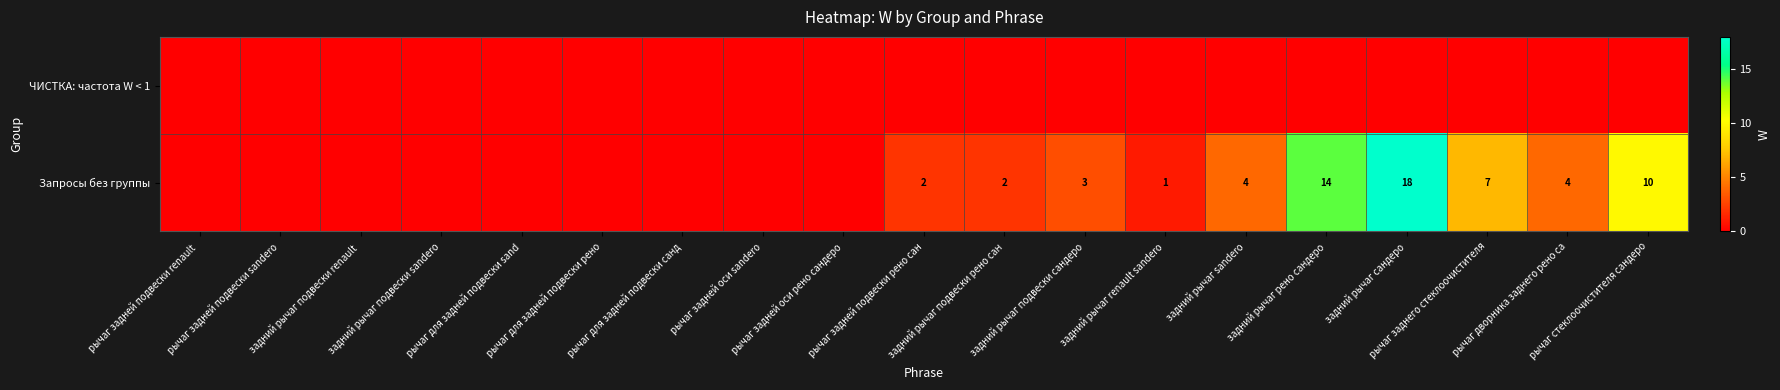

List the labels in order of Запросы без группы value, largest first.

задний рычаг сандеро, задний рычаг рено сандеро, рычаг стеклоочистителя сандеро, рычаг заднего стеклоочистителя, задний рычаг sandero, рычаг дворника заднего рено са, задний рычаг подвески сандеро, рычаг задней подвески рено сан, задний рычаг подвески рено сан, задний рычаг renault sandero, рычаг задней подвески renault, рычаг задней подвески sandero, задний рычаг подвески renault, задний рычаг подвески sandero, рычаг для задней подвески sand, рычаг для задней подвески рено, рычаг для задней подвески санд, рычаг задней оси sandero, рычаг задней оси рено сандеро